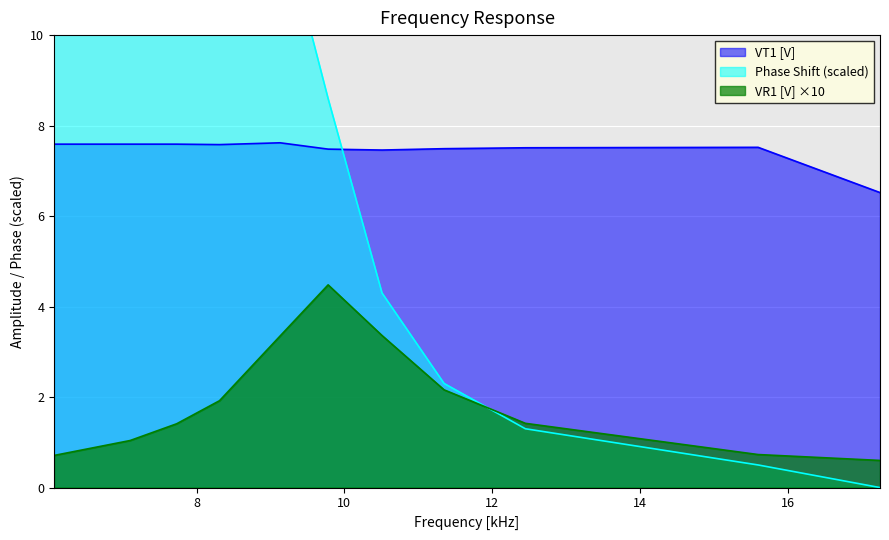

List the labels in order of VT1 [V] value, largest first.

9.13, 6.07, 7.1, 7.73, 8.31, 15.6, 12.45, 11.35, 9.78, 10.51, 17.25